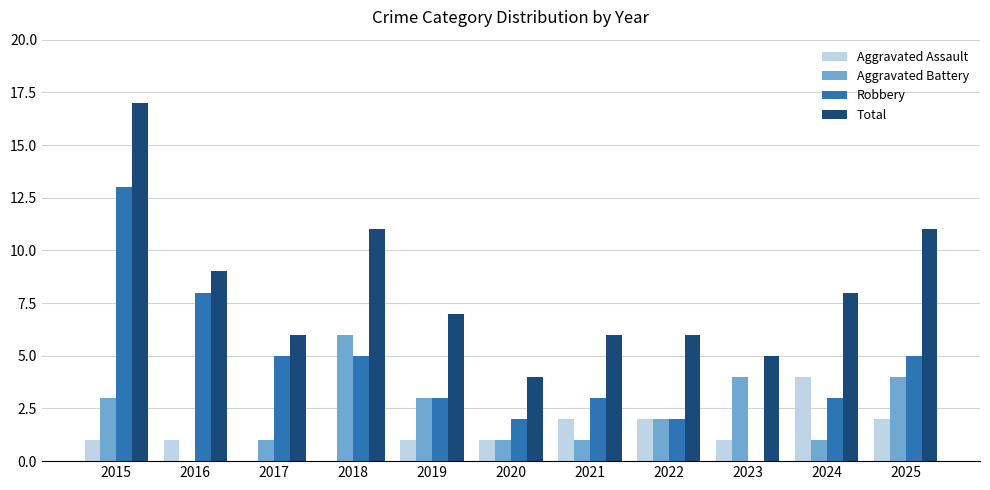

At which category is the sum across all series the highest?

2015